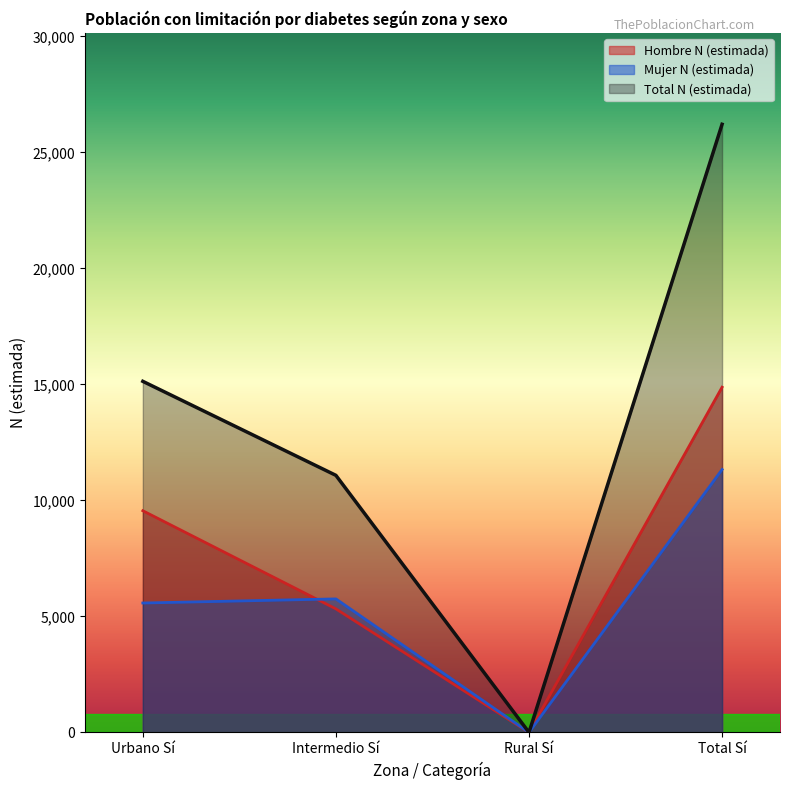

Which has a higher value, Intermedio Sí or Urbano Sí?

Urbano Sí